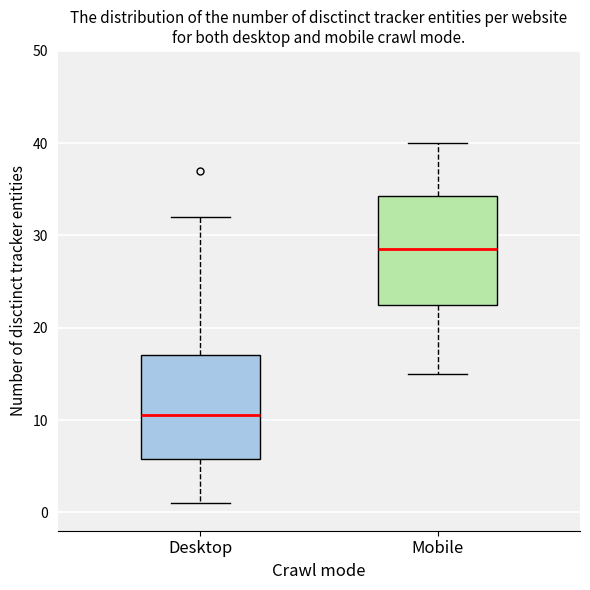

Where is the lower edge of the box for Mobile on the y-axis? The values are not printed on the chart, so give them approximately, as read against the axis.

23